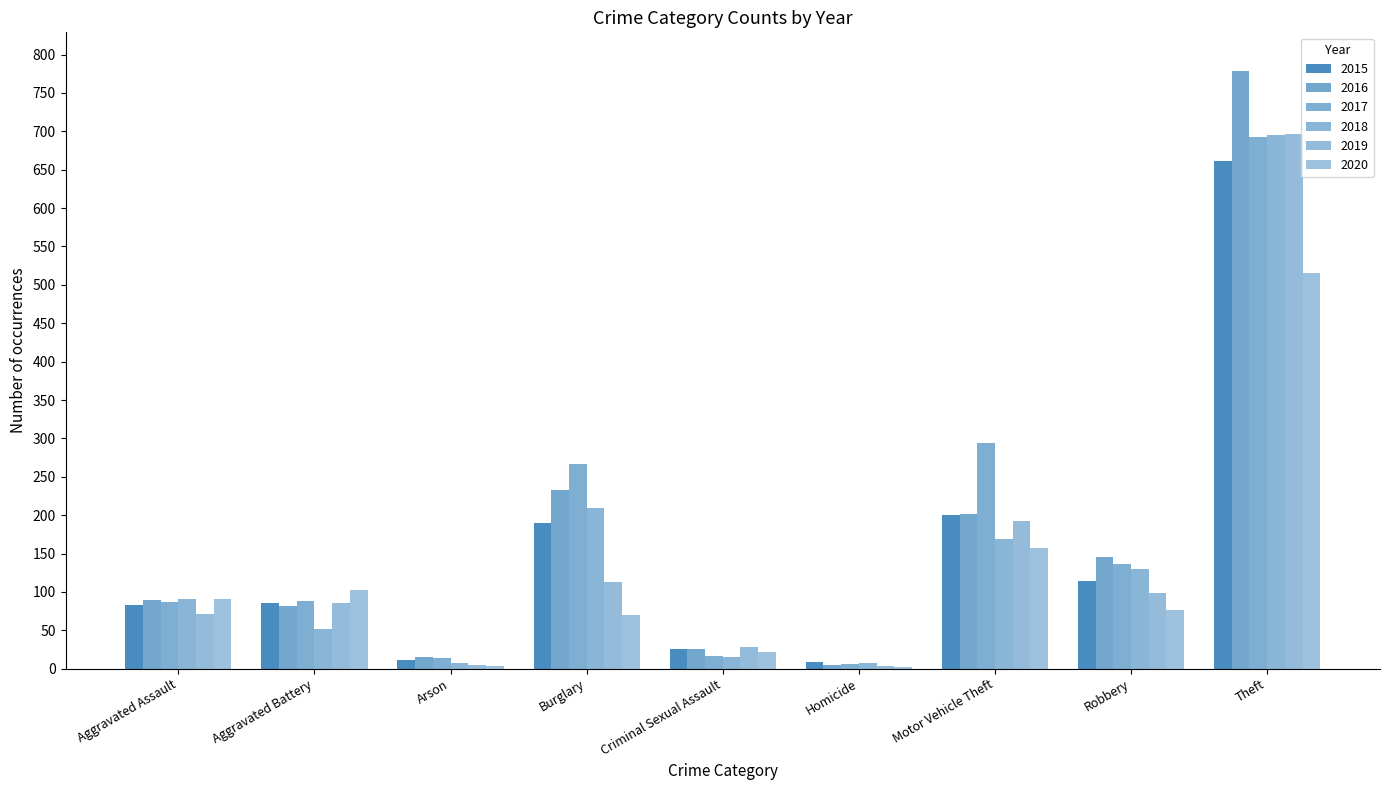

How many categories are shown in the chart?

9